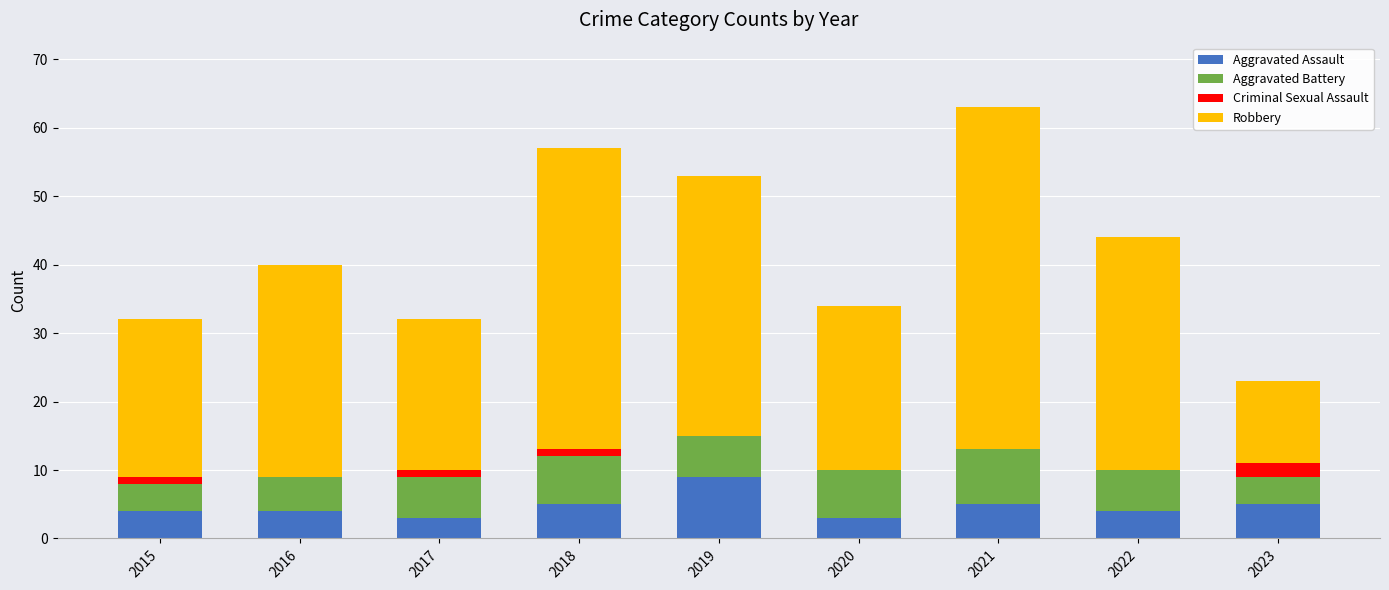

What is the total value across all series at 2016?

40